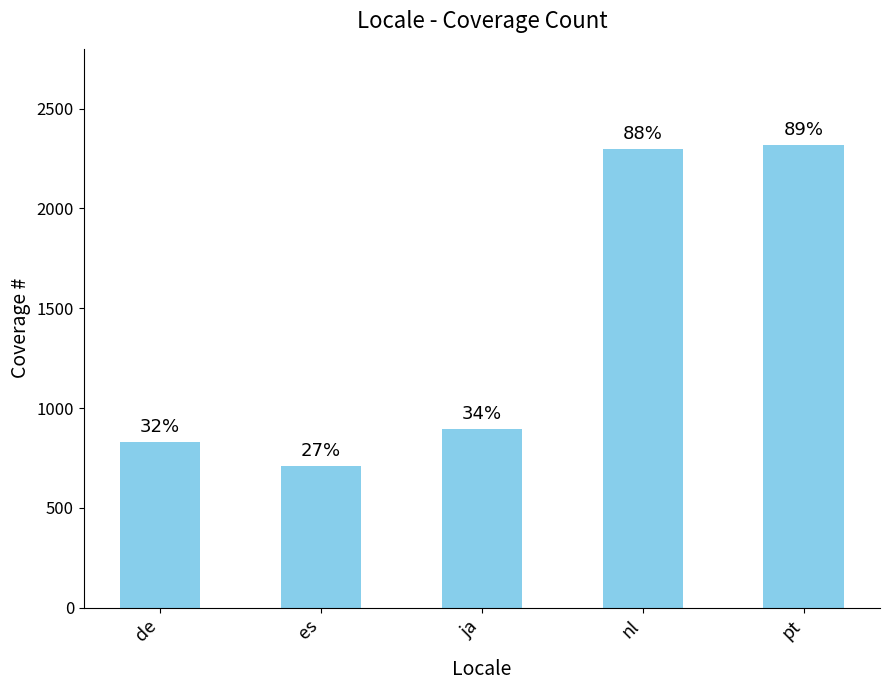

What is the change in value from de to pt?

+1492